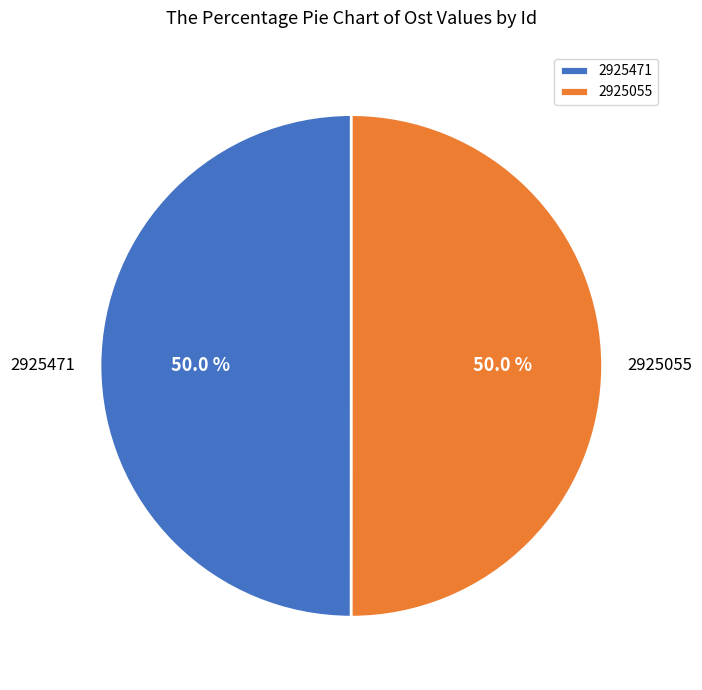

What is the ratio of the value at 2925055 to the value at 2925471?

1.0